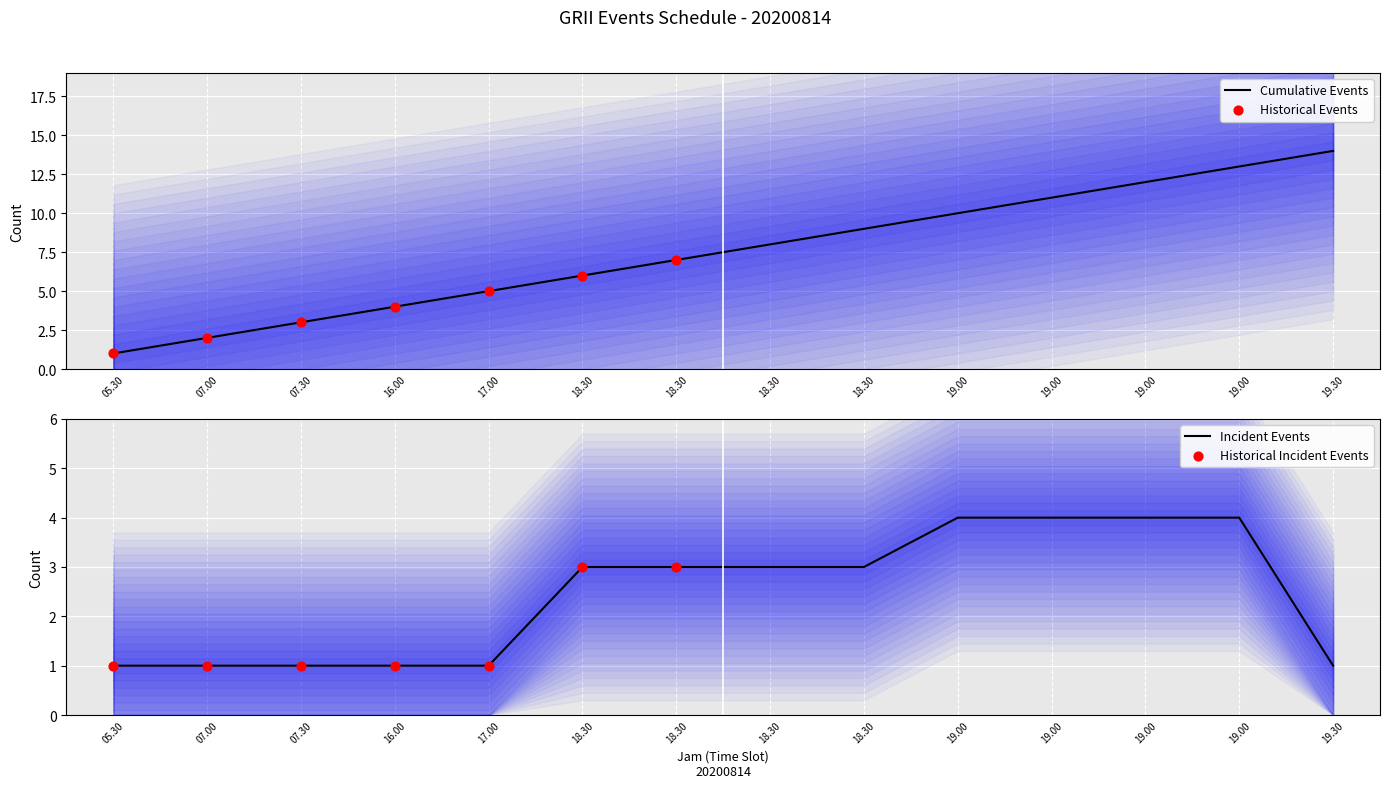

Which has a higher value, 19.00 or 18.30?

19.00